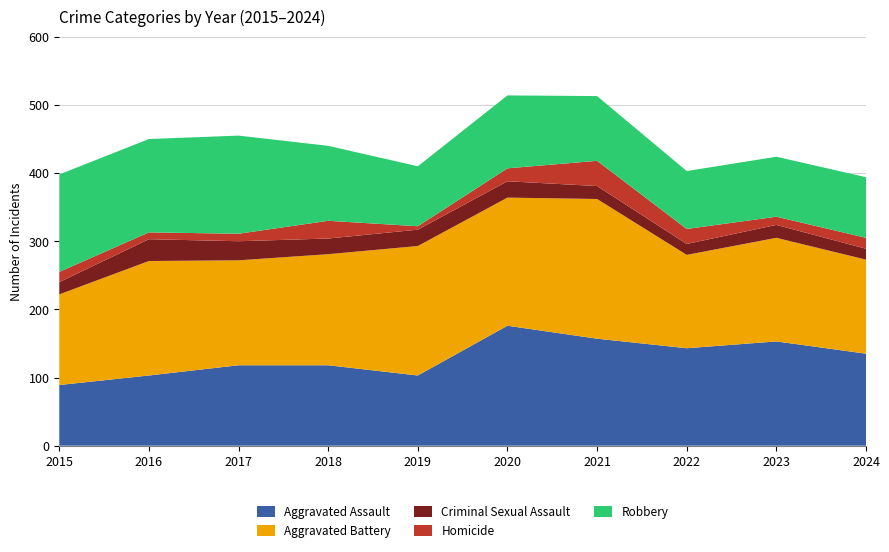

Reading left to right, list all the values displayed in this chart.

Aggravated Assault: 89	103	118	118	103	176	157	143	153	135
Aggravated Battery: 133	168	154	163	190	188	205	137	152	138
Criminal Sexual Assault: 18	32	28	23	24	24	19	16	19	16
Homicide: 15	10	11	26	5	19	37	22	12	16
Robbery: 143	137	144	110	88	107	95	85	88	89